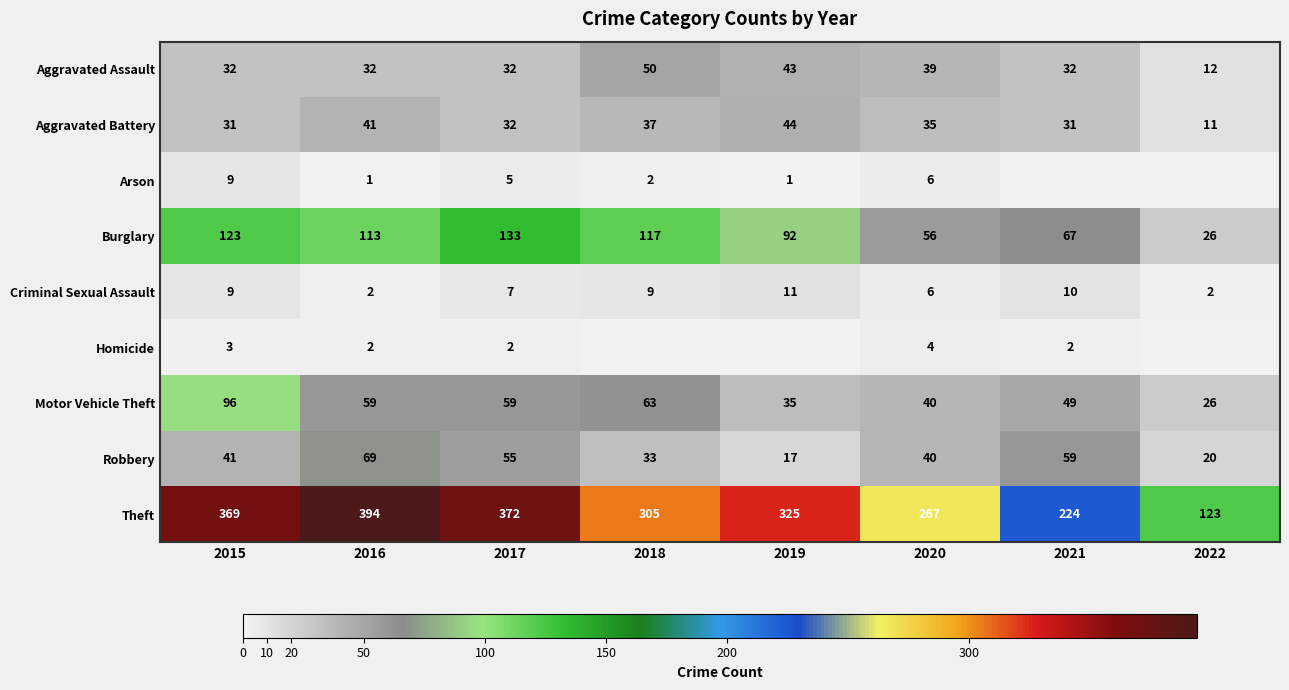

Between 2016 and 2017, which series saw the biggest shift?

Theft